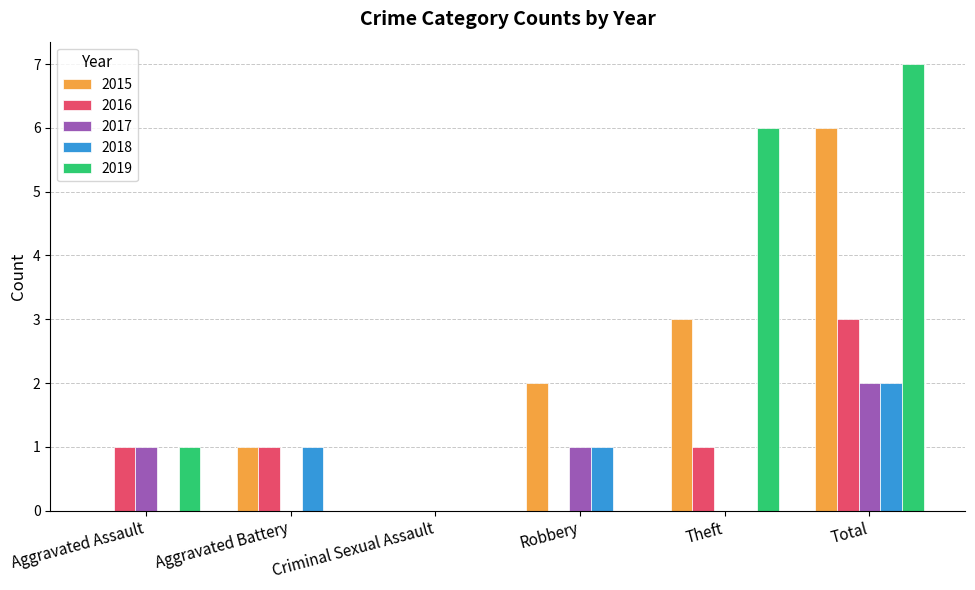

What is the highest value of the 2018 series?

2